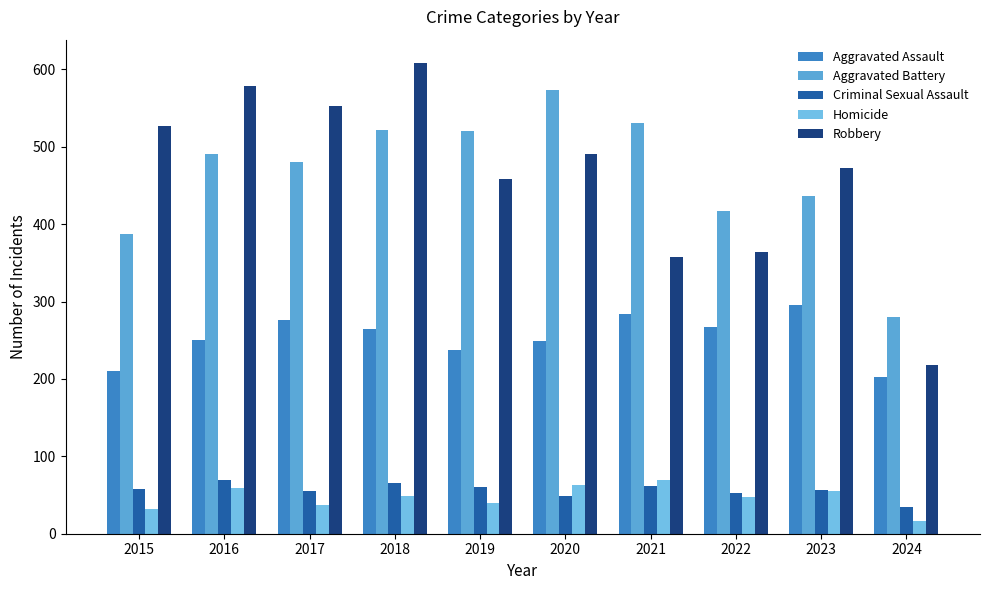

List the labels in order of Robbery value, smallest first.

2024, 2021, 2022, 2019, 2023, 2020, 2015, 2017, 2016, 2018